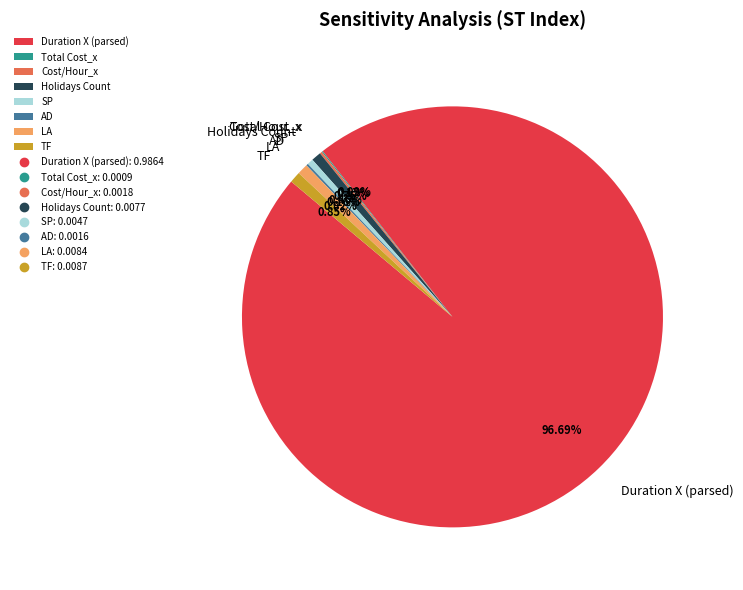

Which category has the biggest portion of the pie?

Duration X (parsed)